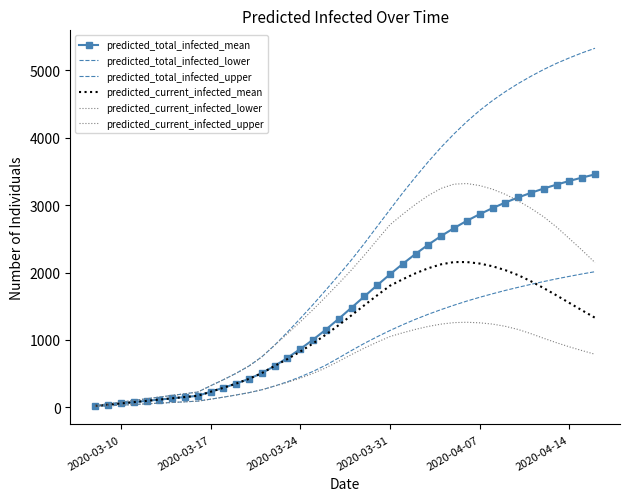

What is the minimum value for predicted_total_infected_lower?

10